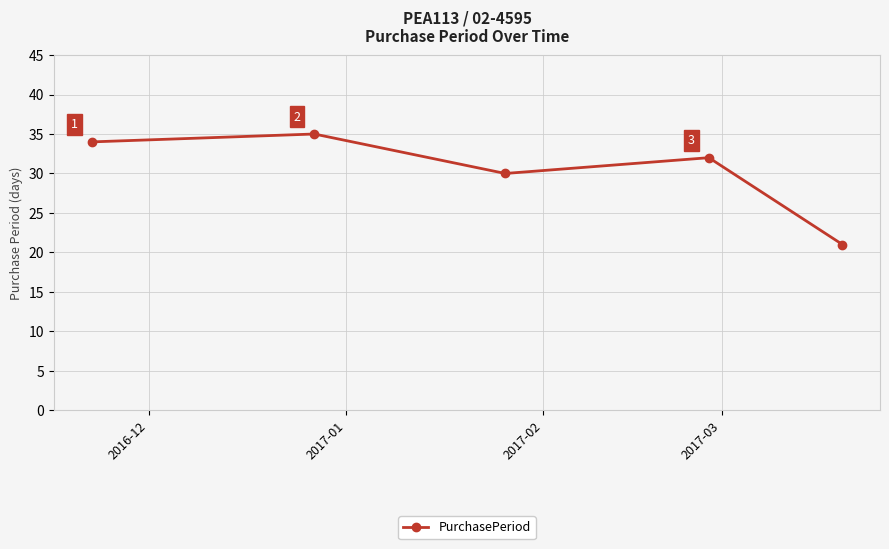

What is the maximum value shown in the chart?

35